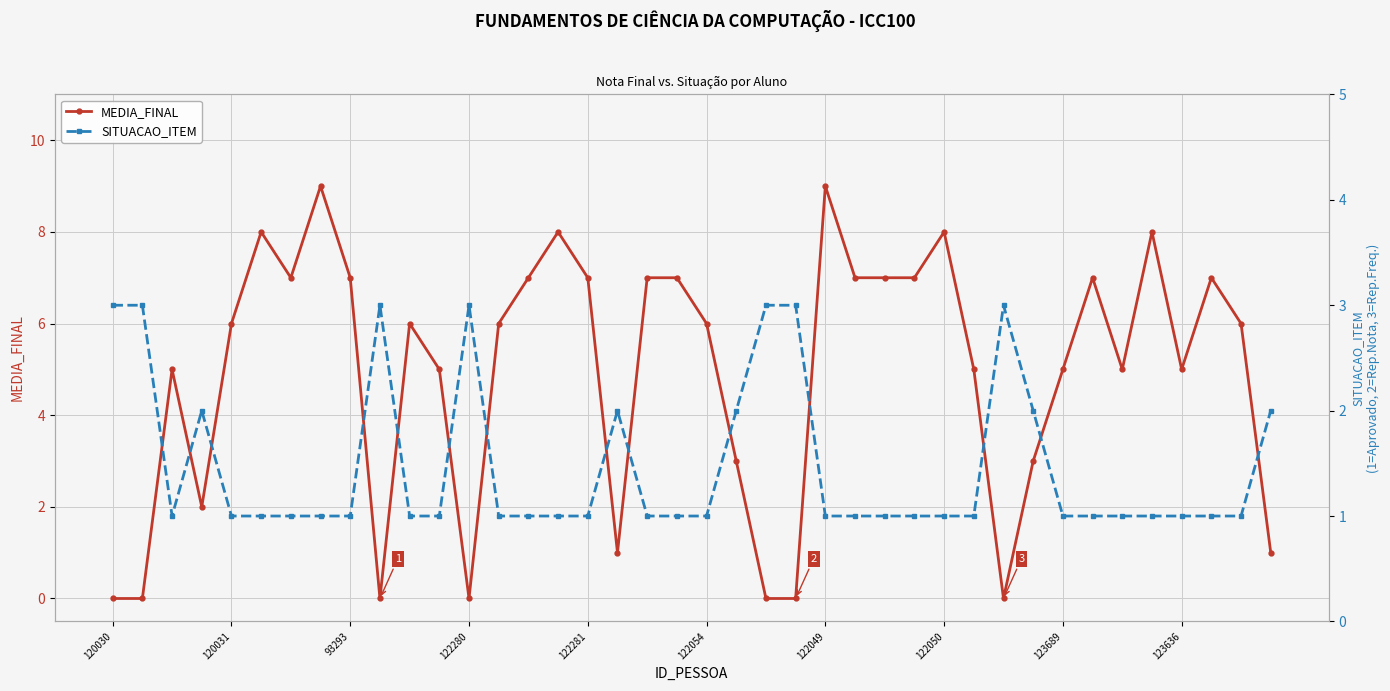

The value of MEDIA_FINAL at 120031 is 6. True or false?

True